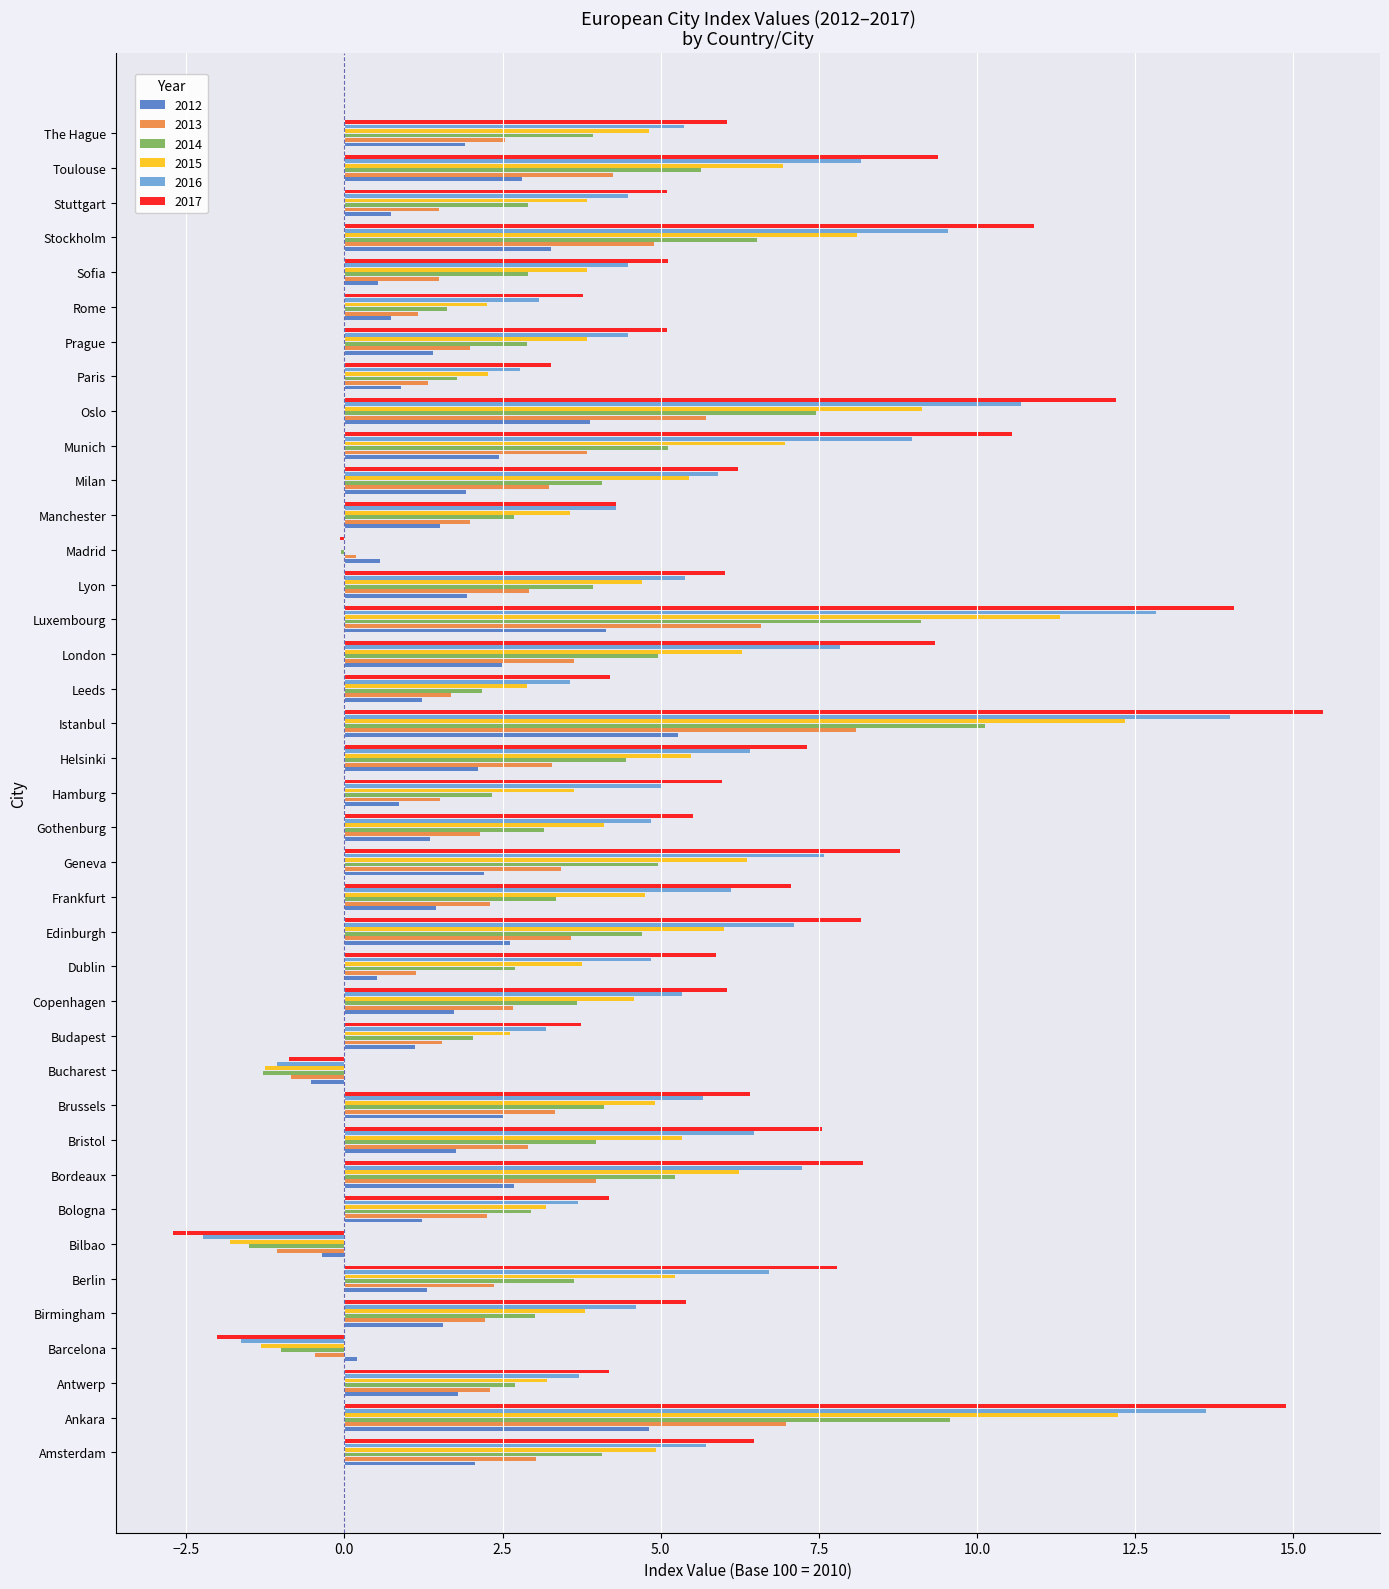

True or false: 2013 has a value of -1.1 at Bilbao.

True